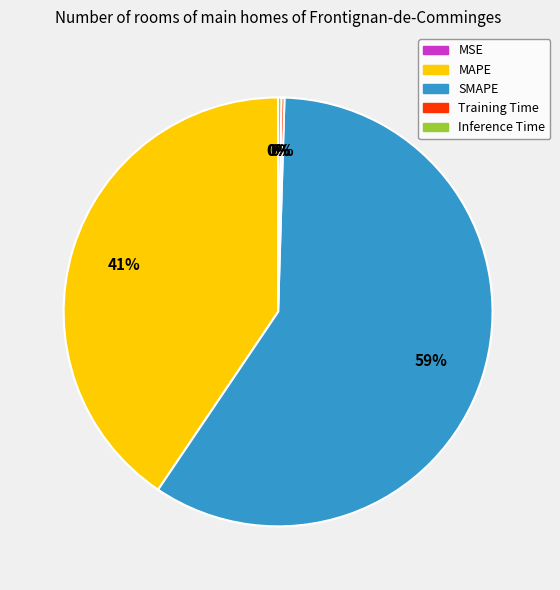

To the nearest percent, what is the difference between the largest and smallest slice percentages?

59%